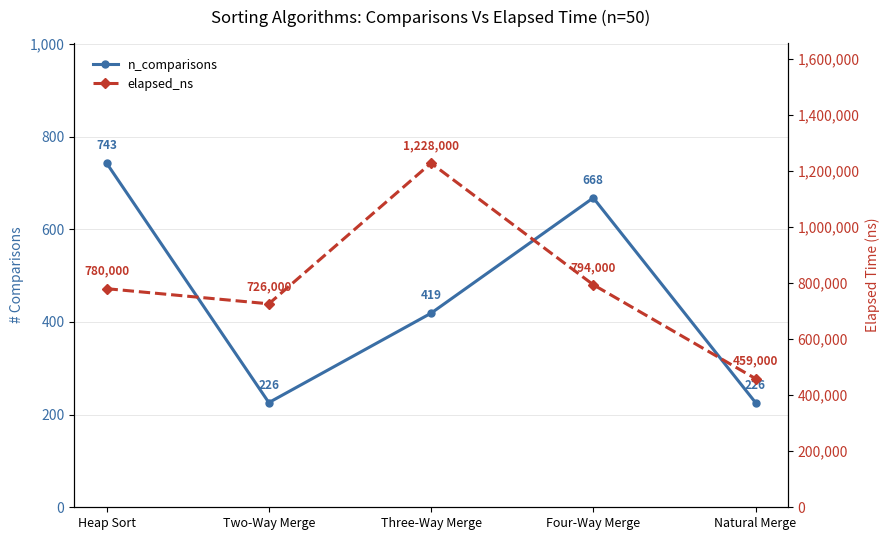

Is it true that n_comparisons equals 226 at Natural Merge?

True